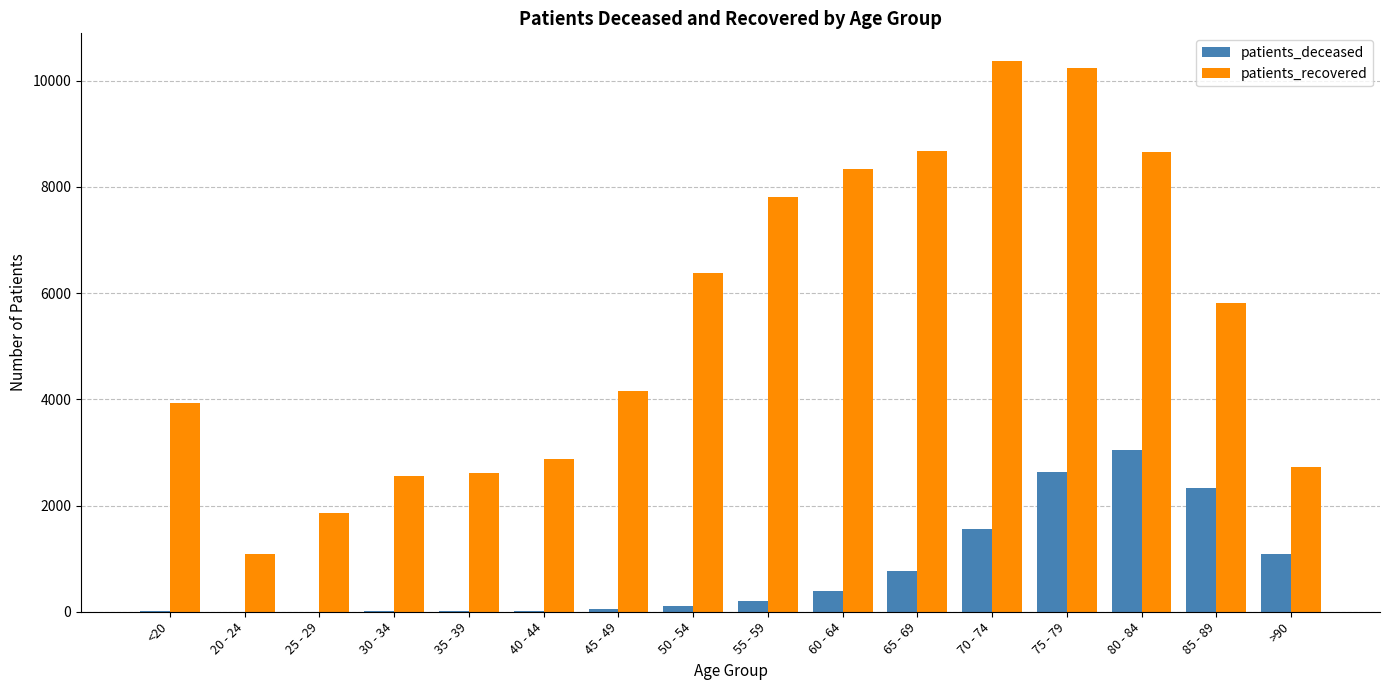

What is the sum of all patients_deceased values?

12261